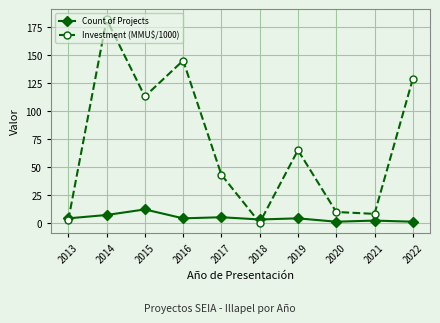

Is it true that Investment (MMU$/1000) equals 214.6 at 2022?

False